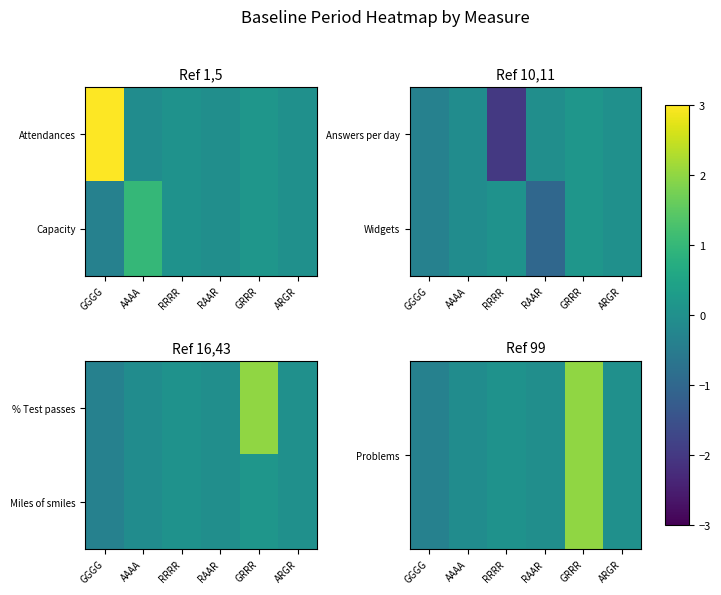

The value of Miles of smiles at RAAR is -0.0. True or false?

True